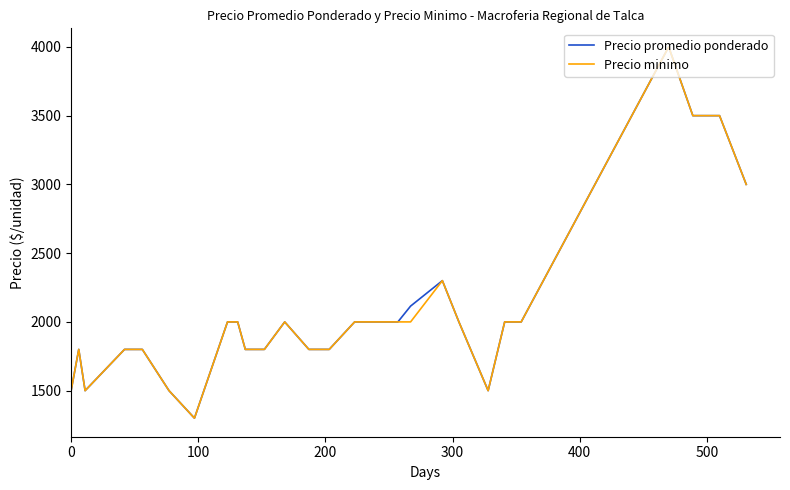

What is the maximum value shown in the chart?

4000